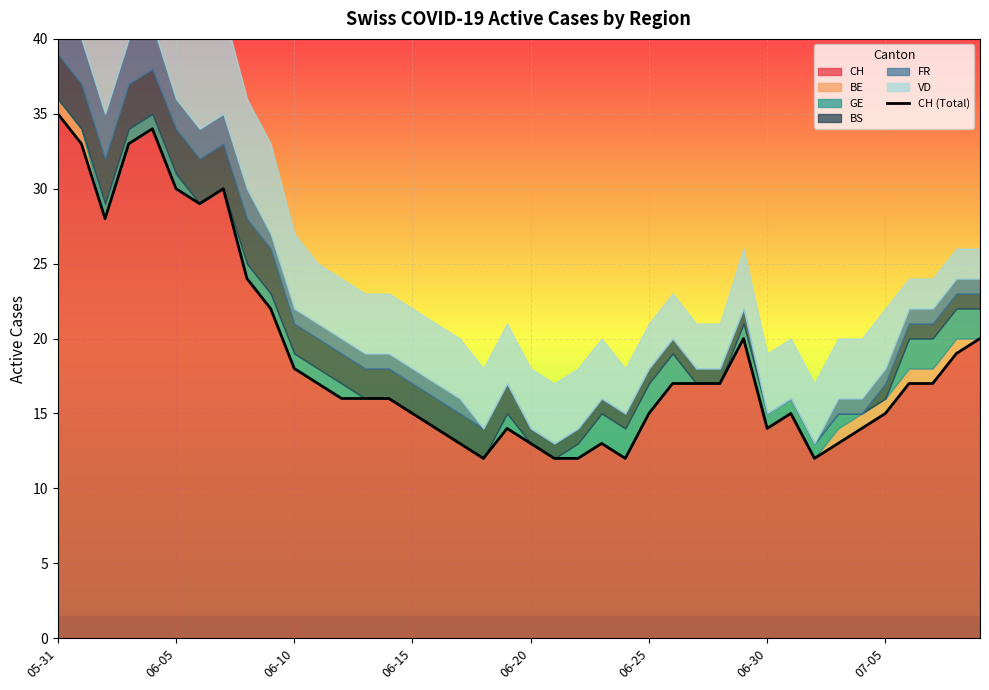

What is the ratio of the value at 32 to the value at 18?

1.0